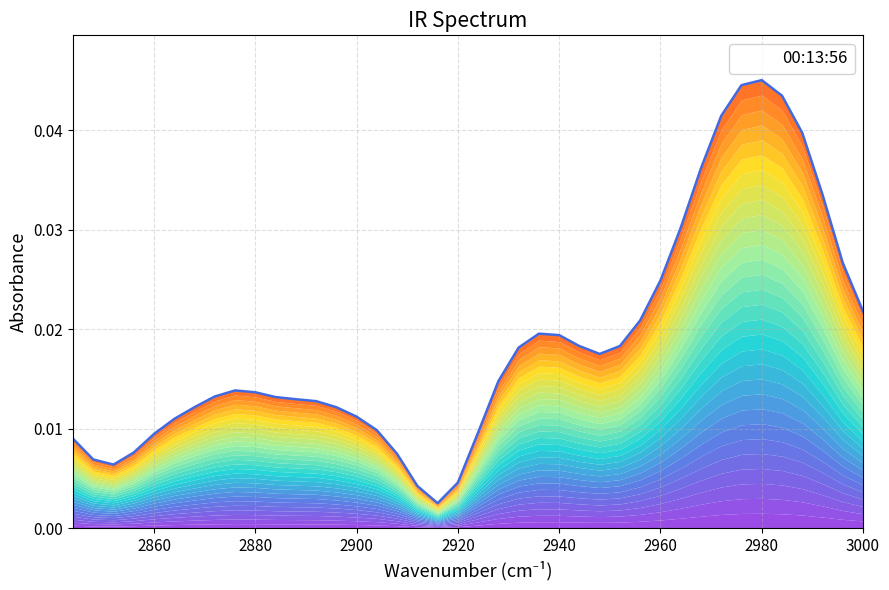

The value at 2964 is 0.0. True or false?

False